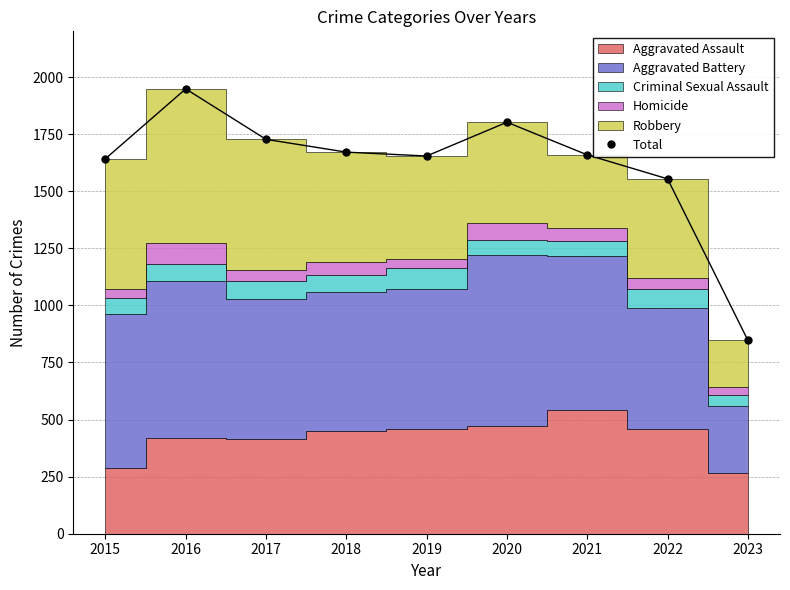

At which category does the data reach its first local valley?

2019